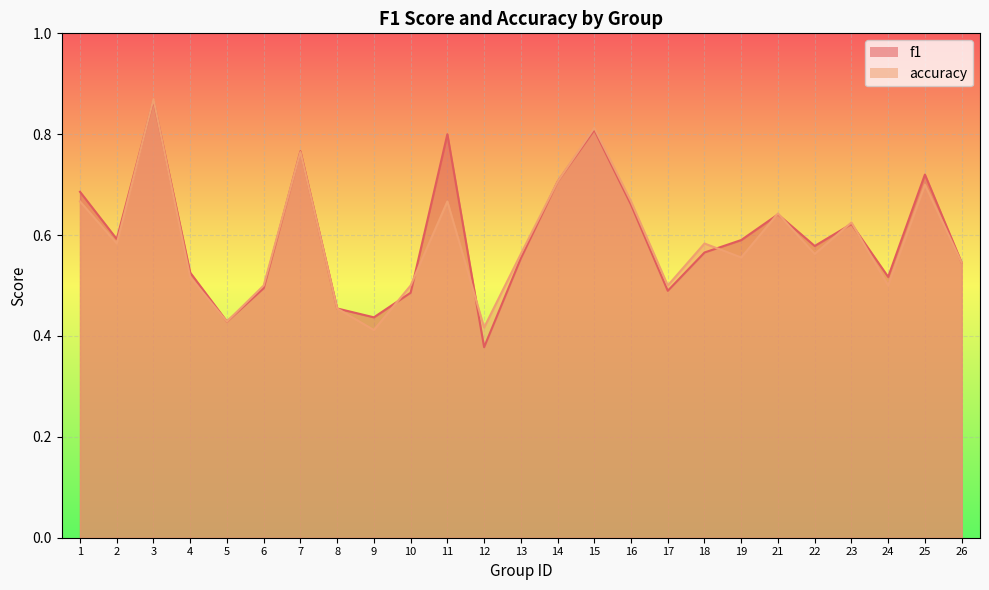

Where is accuracy nearest to the value 0?

9